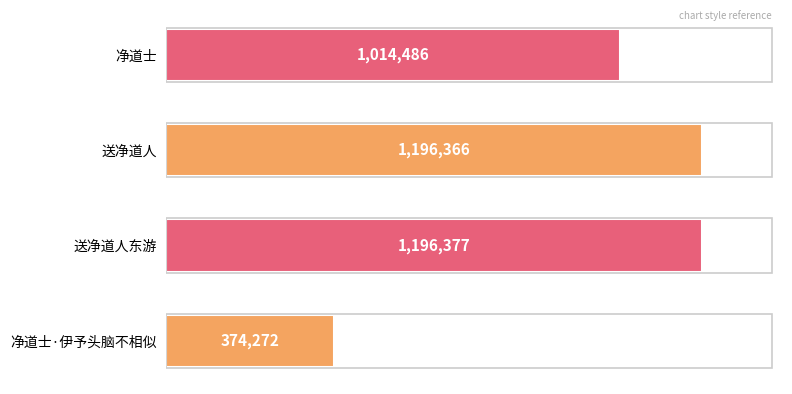

Where is the data nearest to the value 785324?

净道士